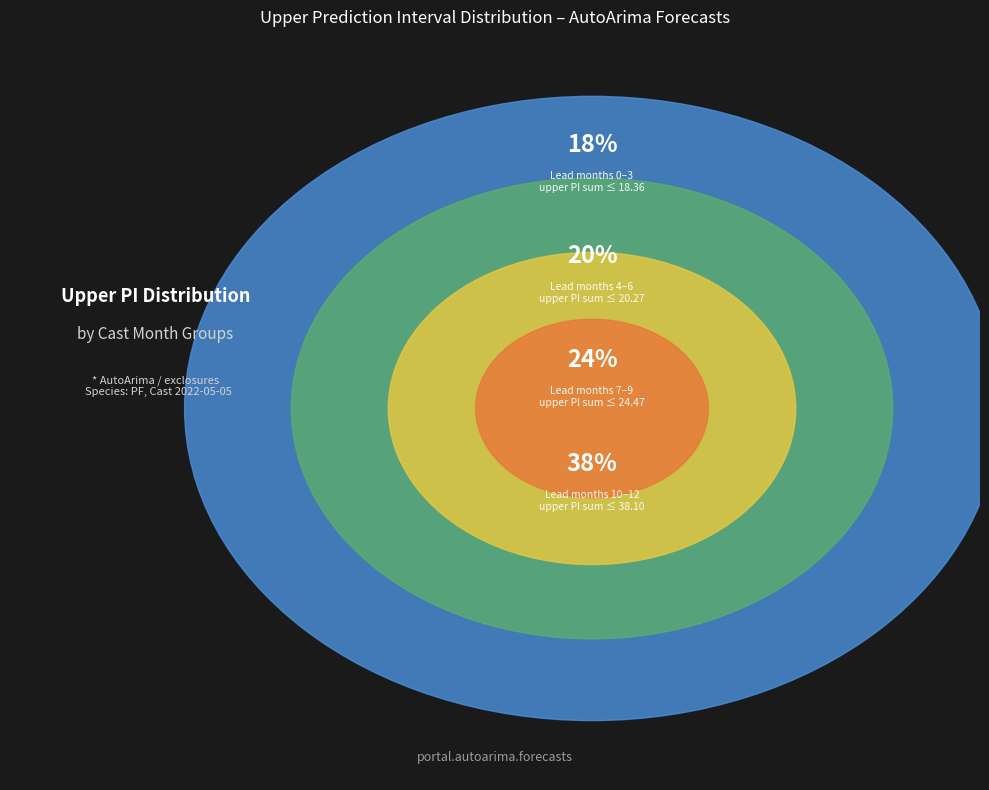

Does 4(2023) account for over 50% of the chart?

No